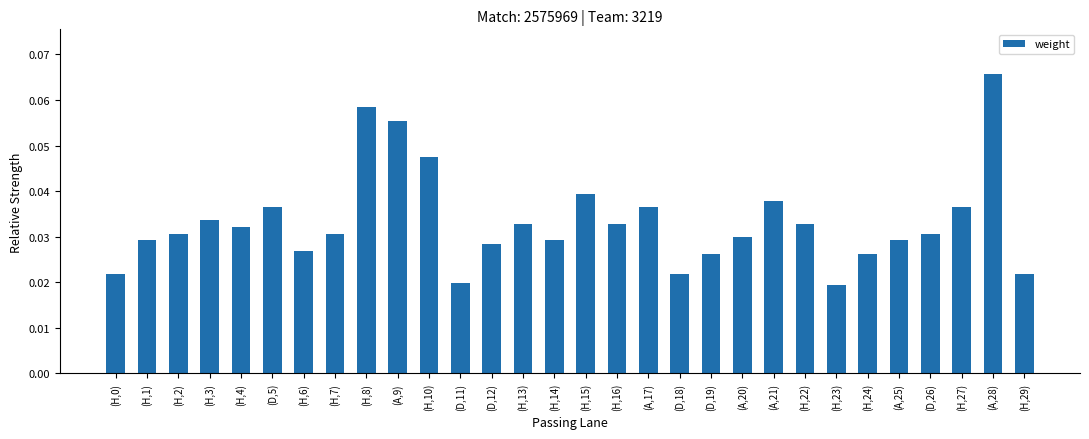

Count the values in the range 0 to 1.

30